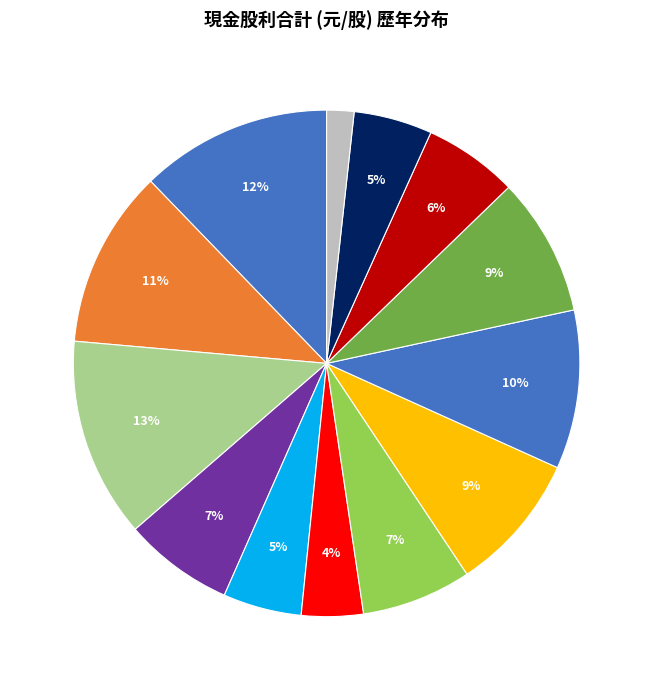

How many segments does this pie chart have?

13